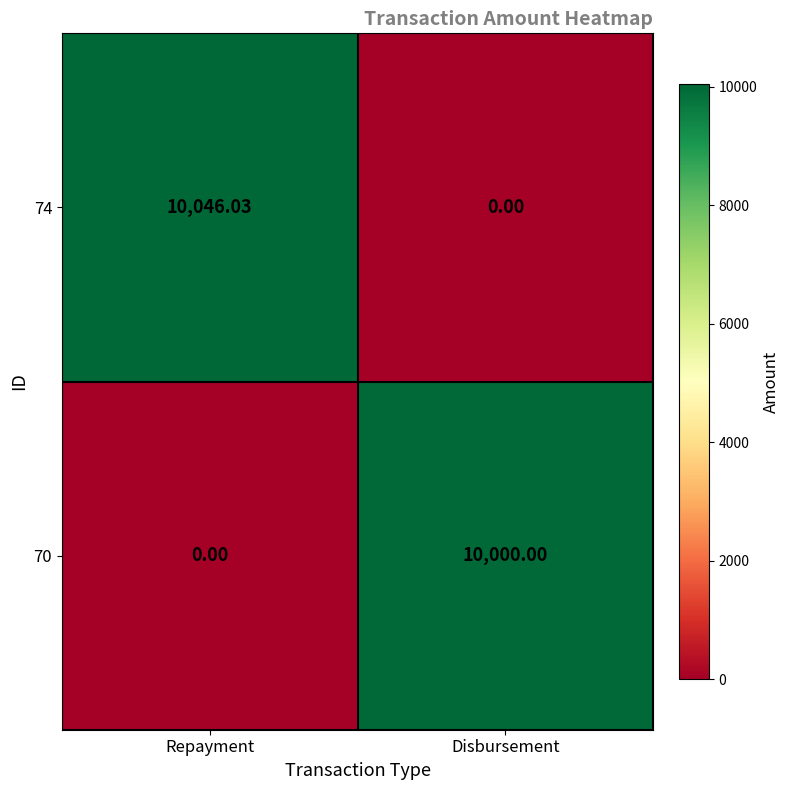

List the labels in order of 74 value, largest first.

Repayment, Disbursement